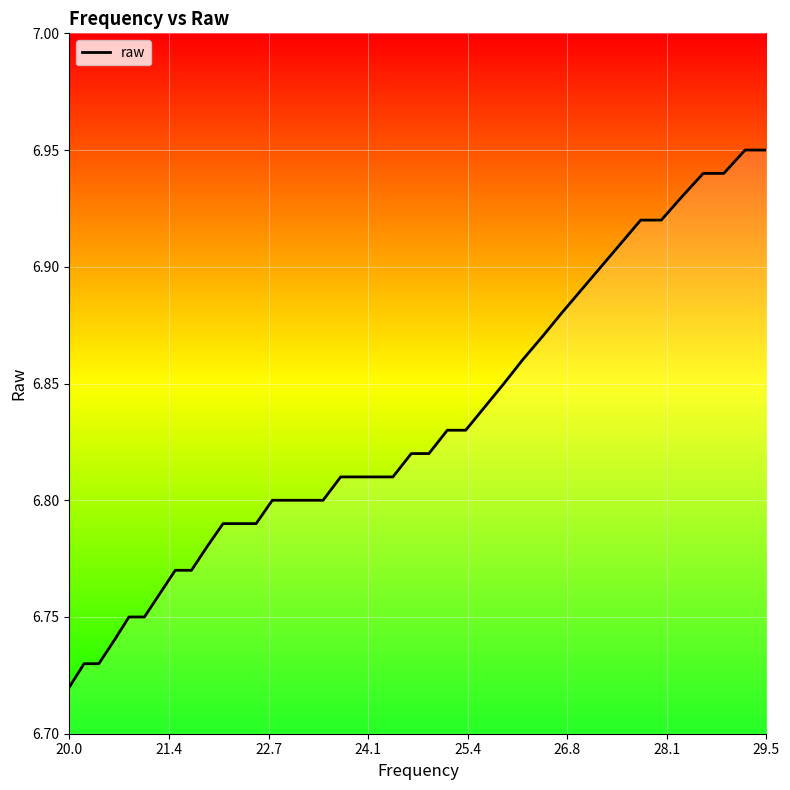

Which label corresponds to the smallest value in the chart?

20.0